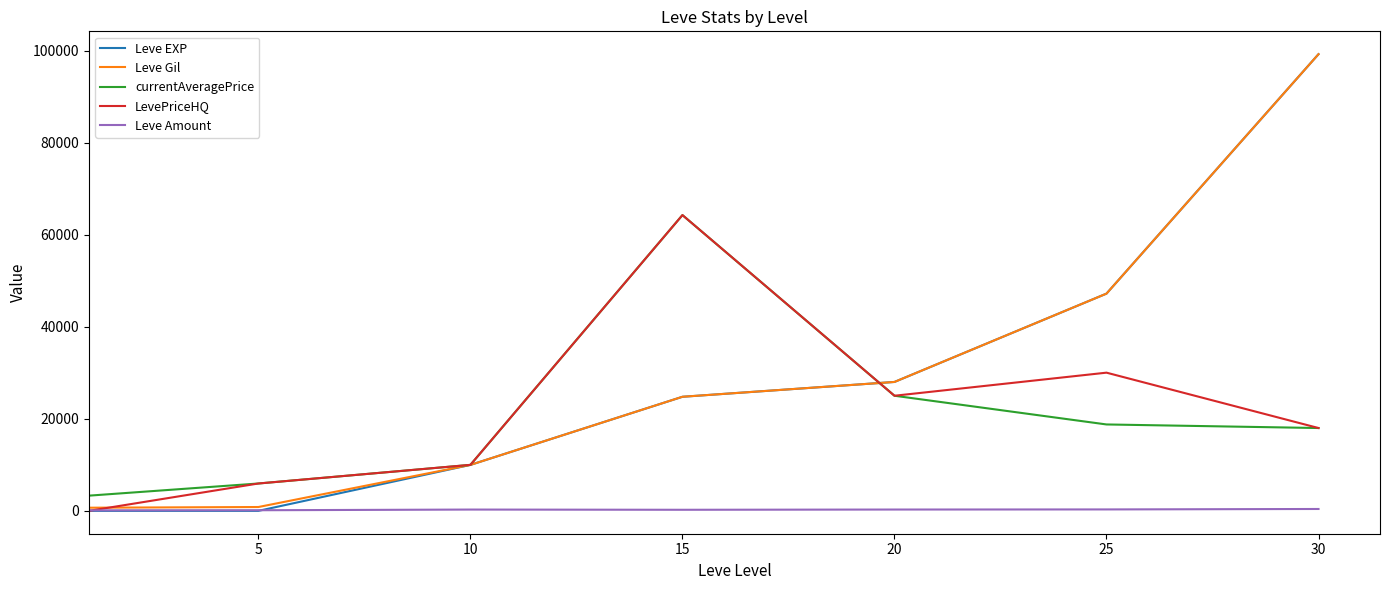

Is this an area chart (filled region under the line)?

No